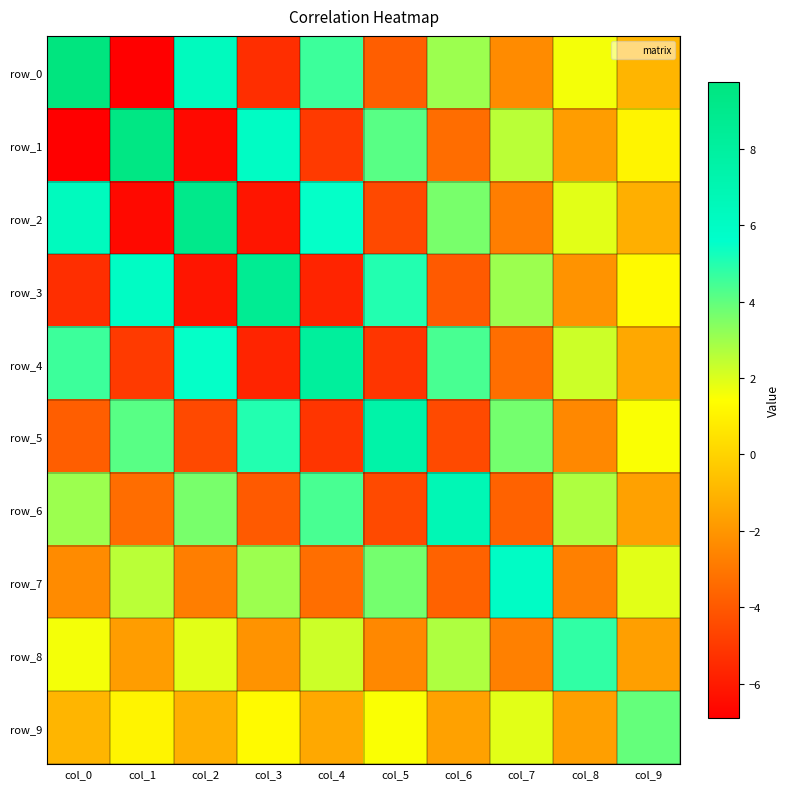

What value does the row_5 series have at col_9?

1.5